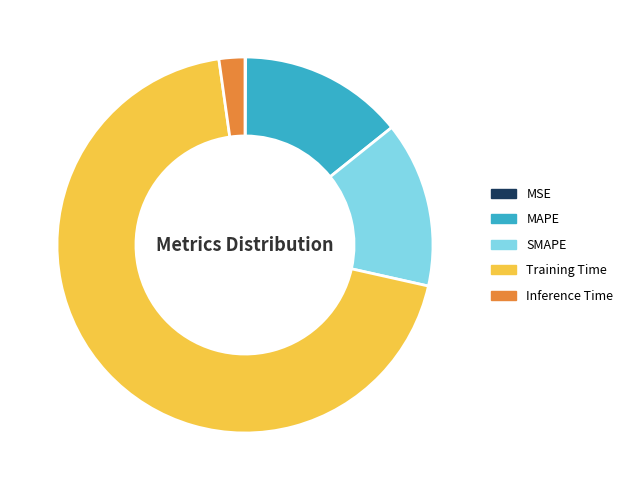

Which category has the biggest portion of the pie?

Training Time